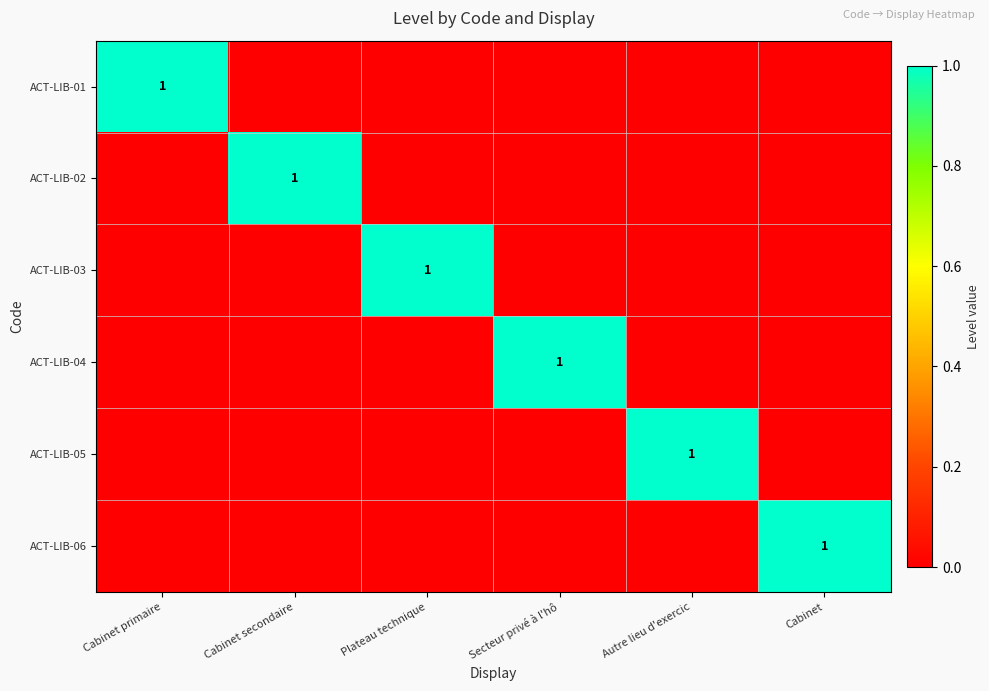

Between Cabinet secondaire and Autre lieu d'exercic, which series saw the biggest shift?

ACT-LIB-02